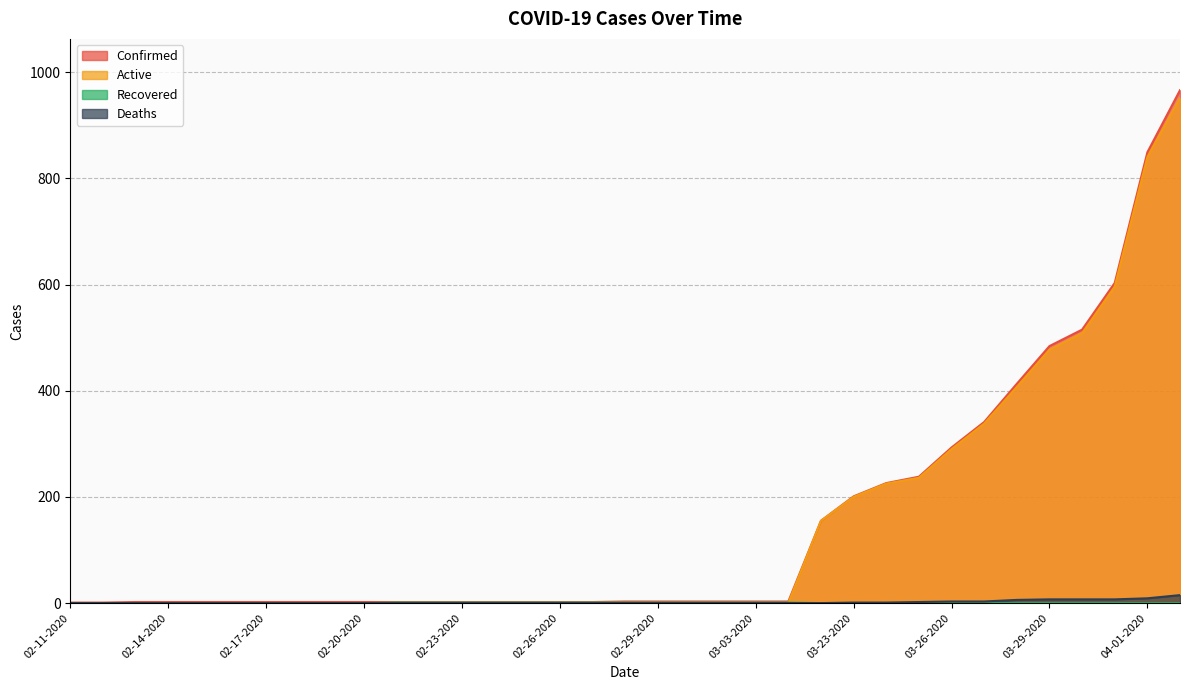

Between which two adjacent categories do Recovered and Active first intersect?

03-04-2020 and 03-22-2020